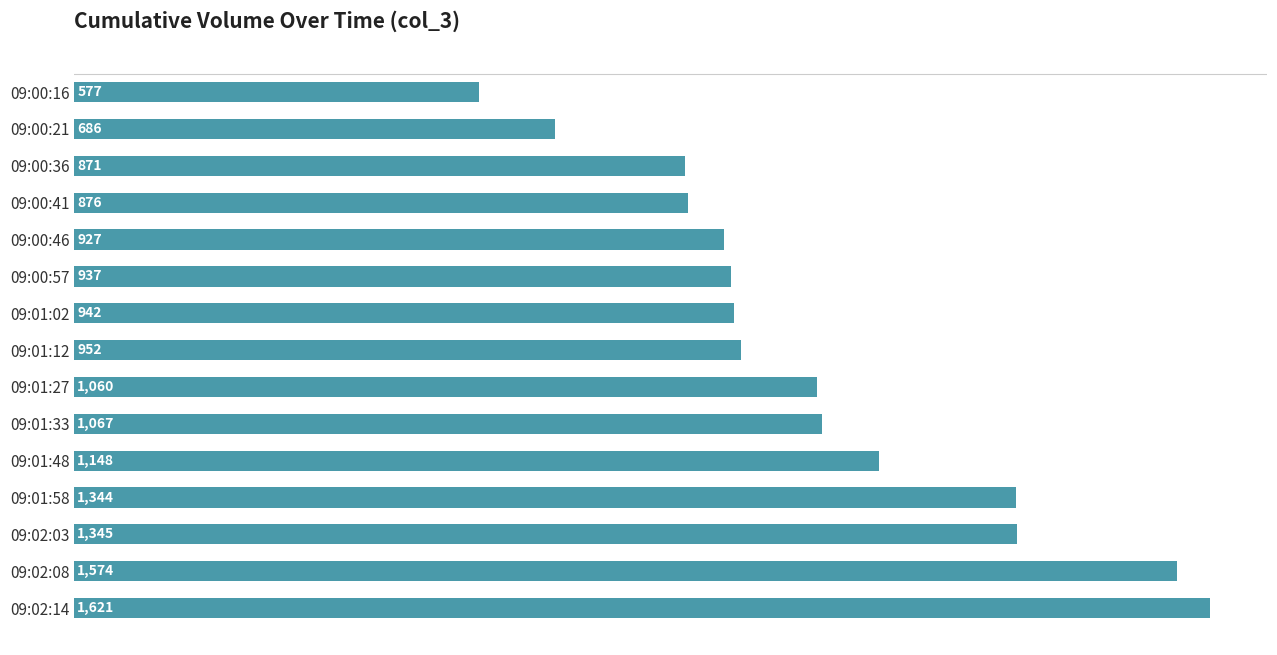

The chart shows a value of 1060 at 09:01:27. True or false?

True